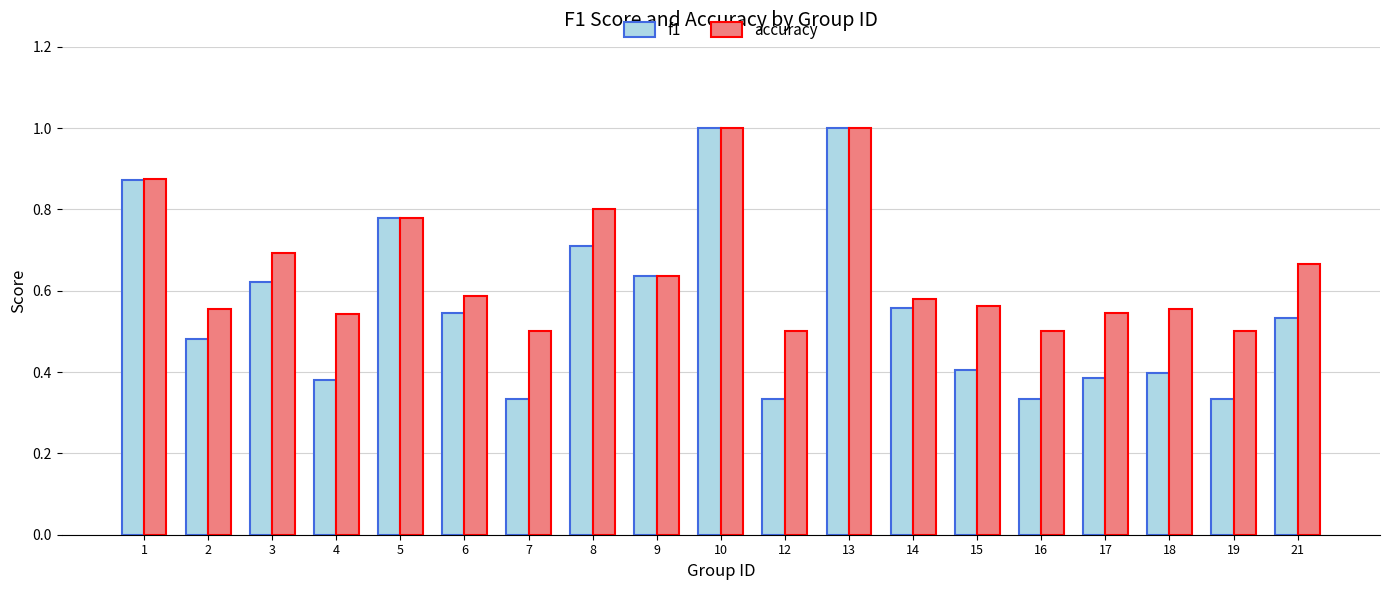

At 8, list the series in order from smallest to largest.

f1, accuracy